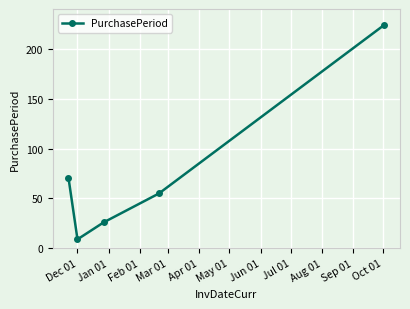

True or false: the data has more than 2 interior local peaks.

False